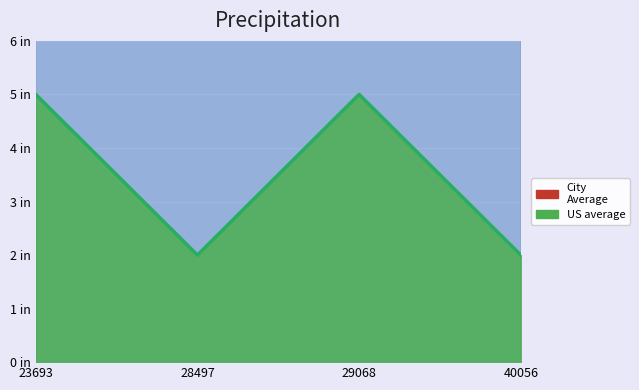

What is the minimum value for City Average?

20